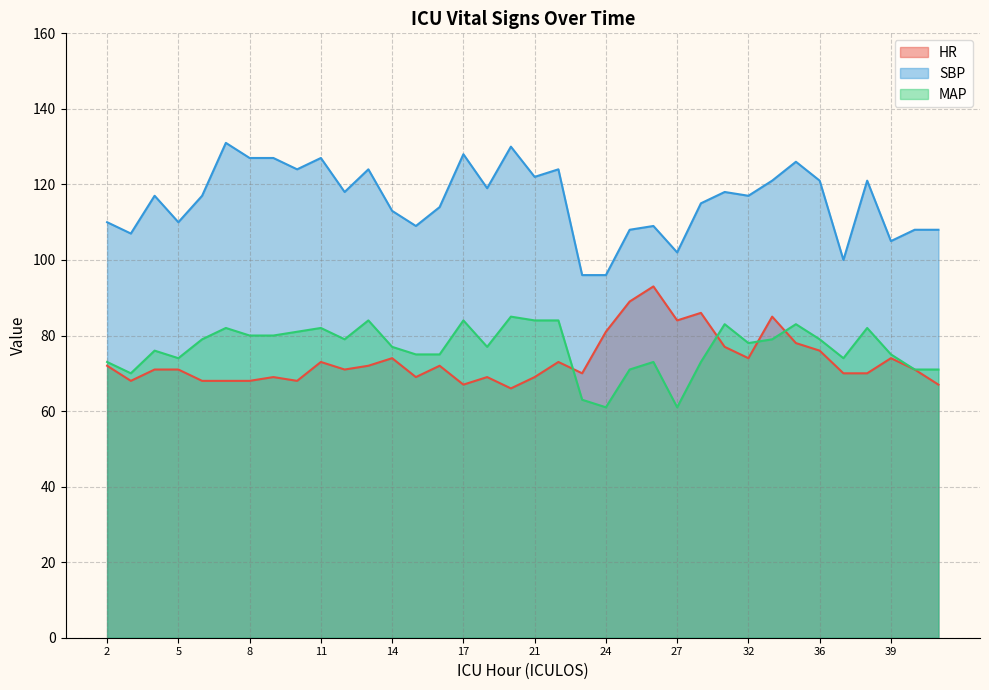

Does the chart have visible grid lines?

Yes